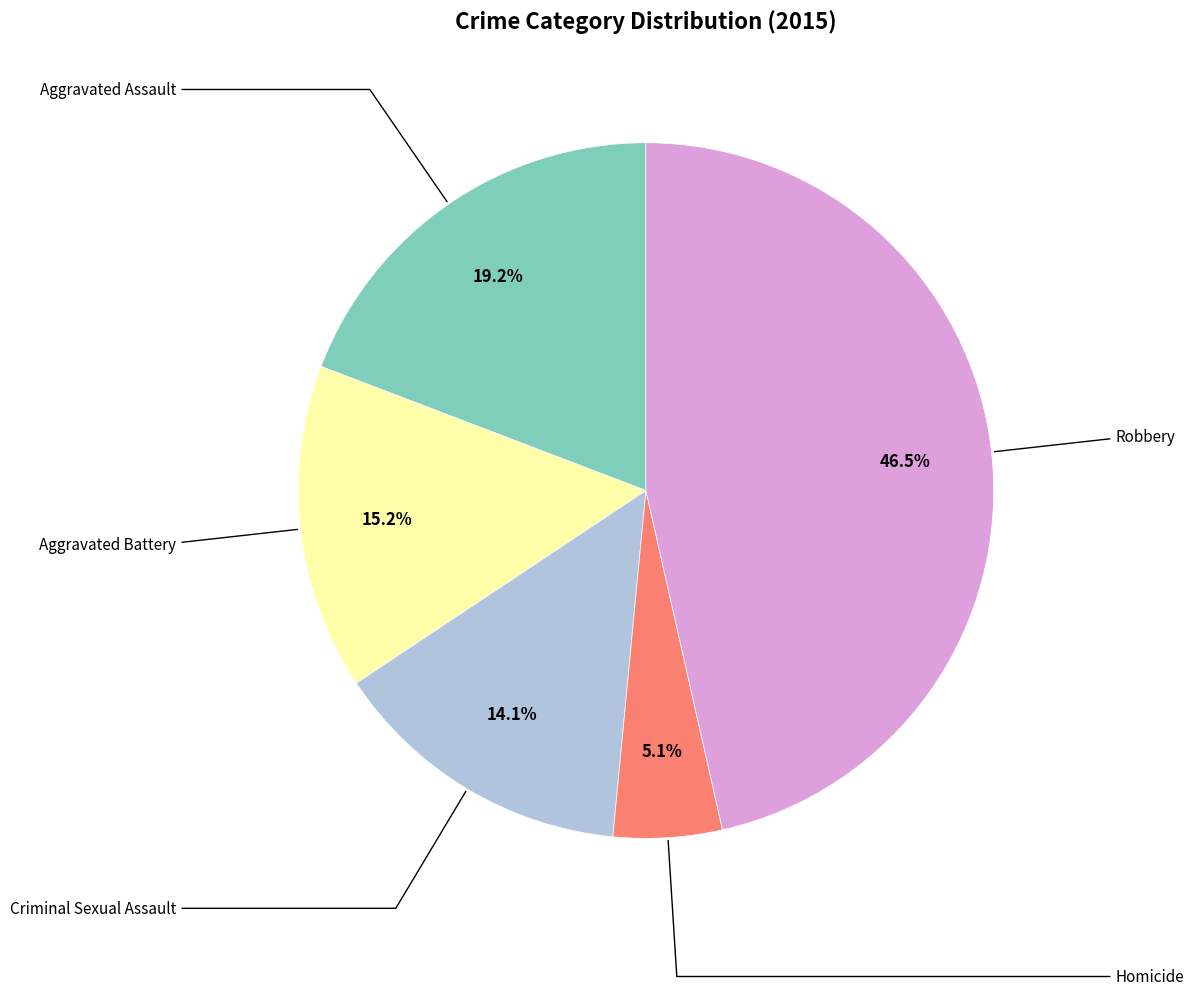

How many segments does this pie chart have?

5